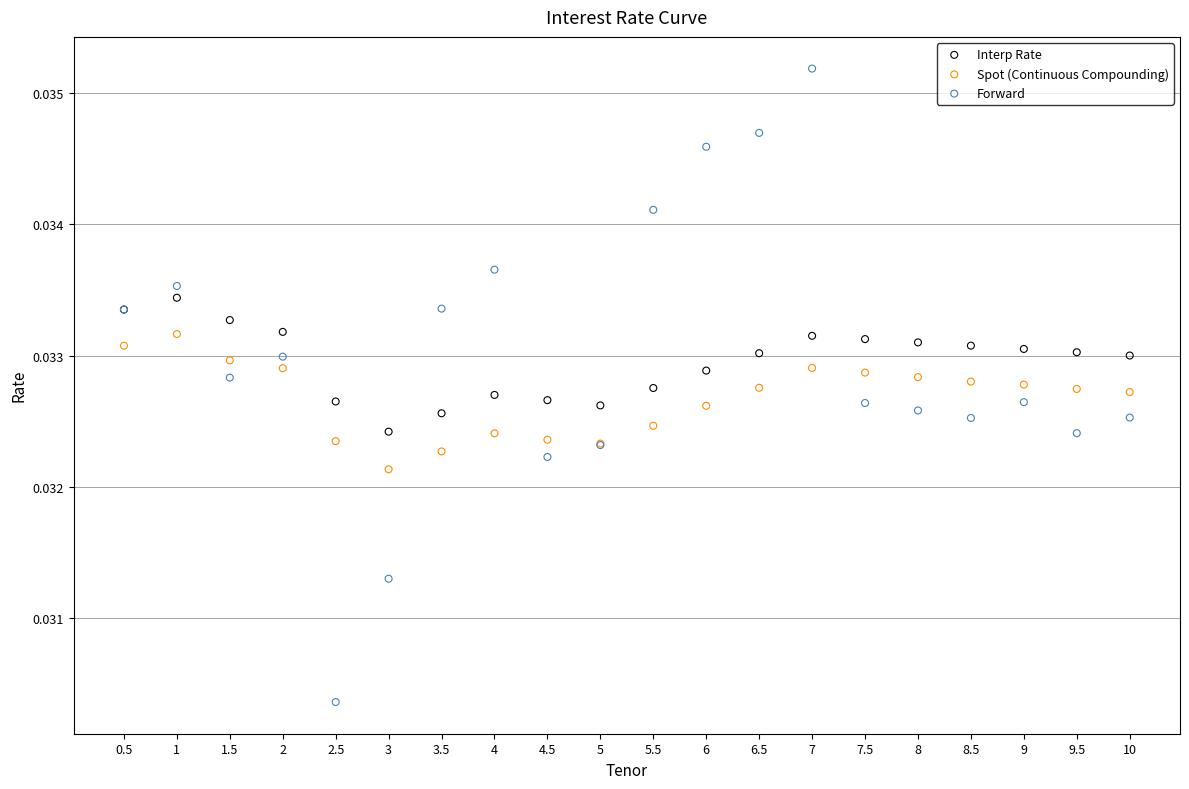

Which series reaches the maximum Y coordinate?

Forward